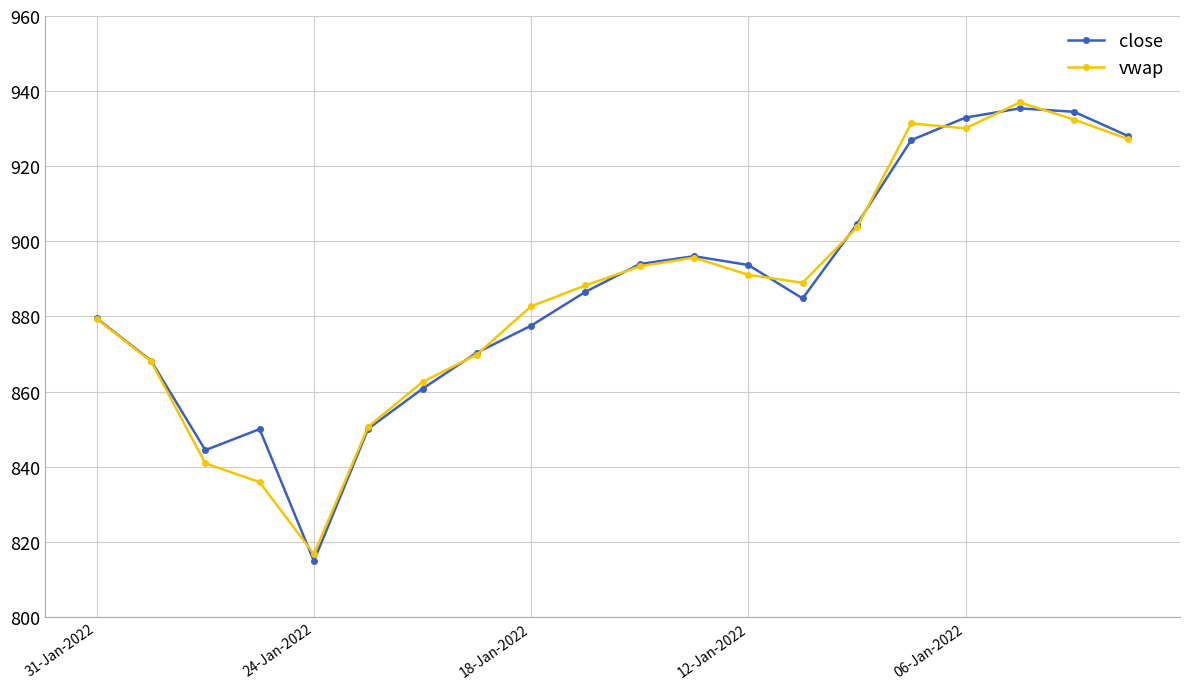

True or false: close has more than 0 interior local peaks.

True